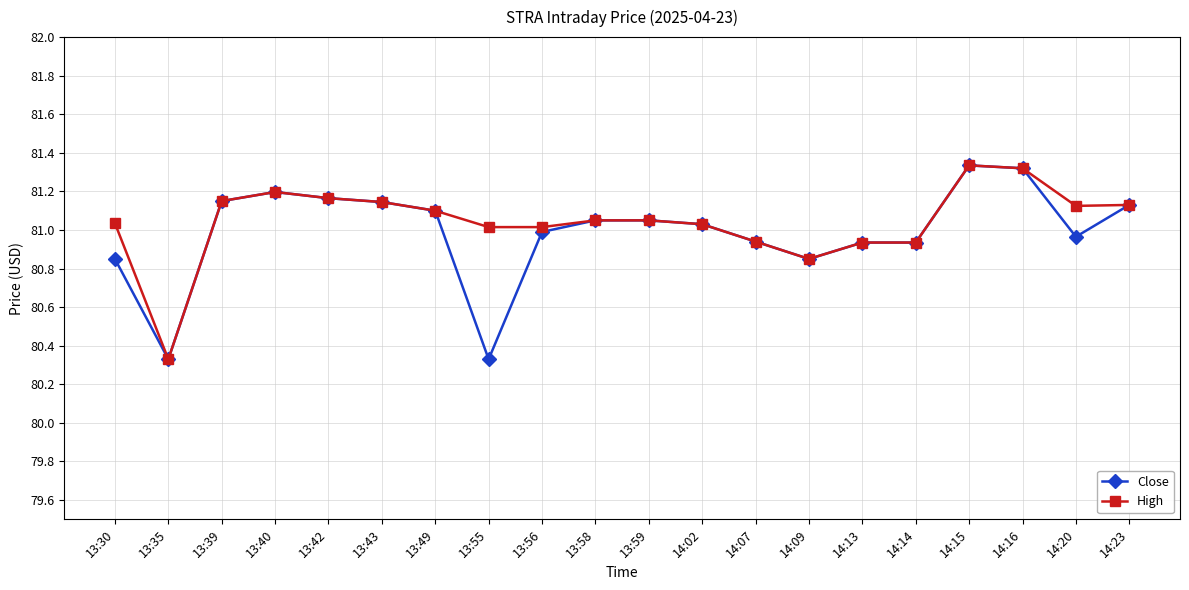

Is the value of High at 14:20 greater than the value of Close at 14:14?

Yes